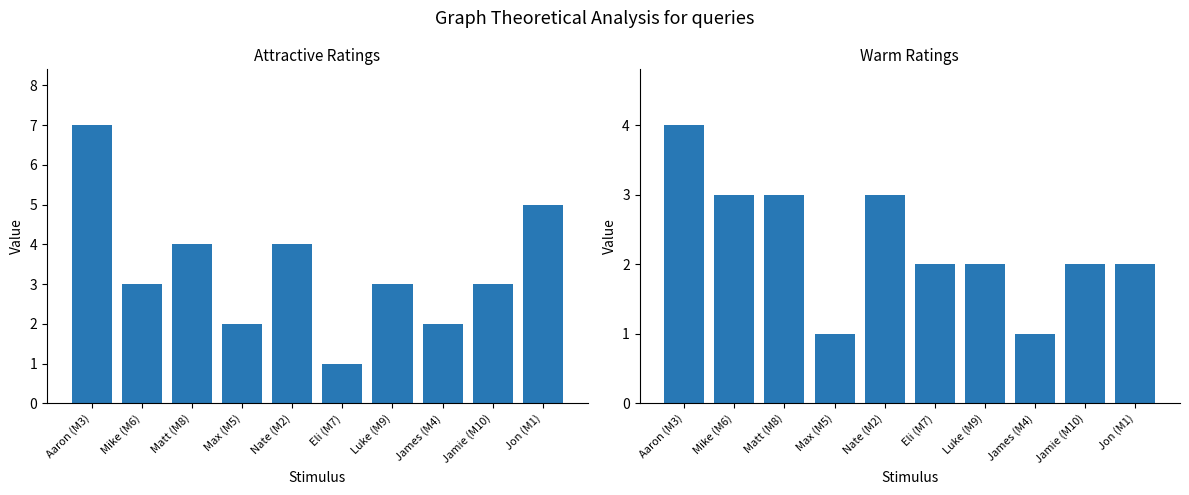

How many distinct data groups are displayed?

2